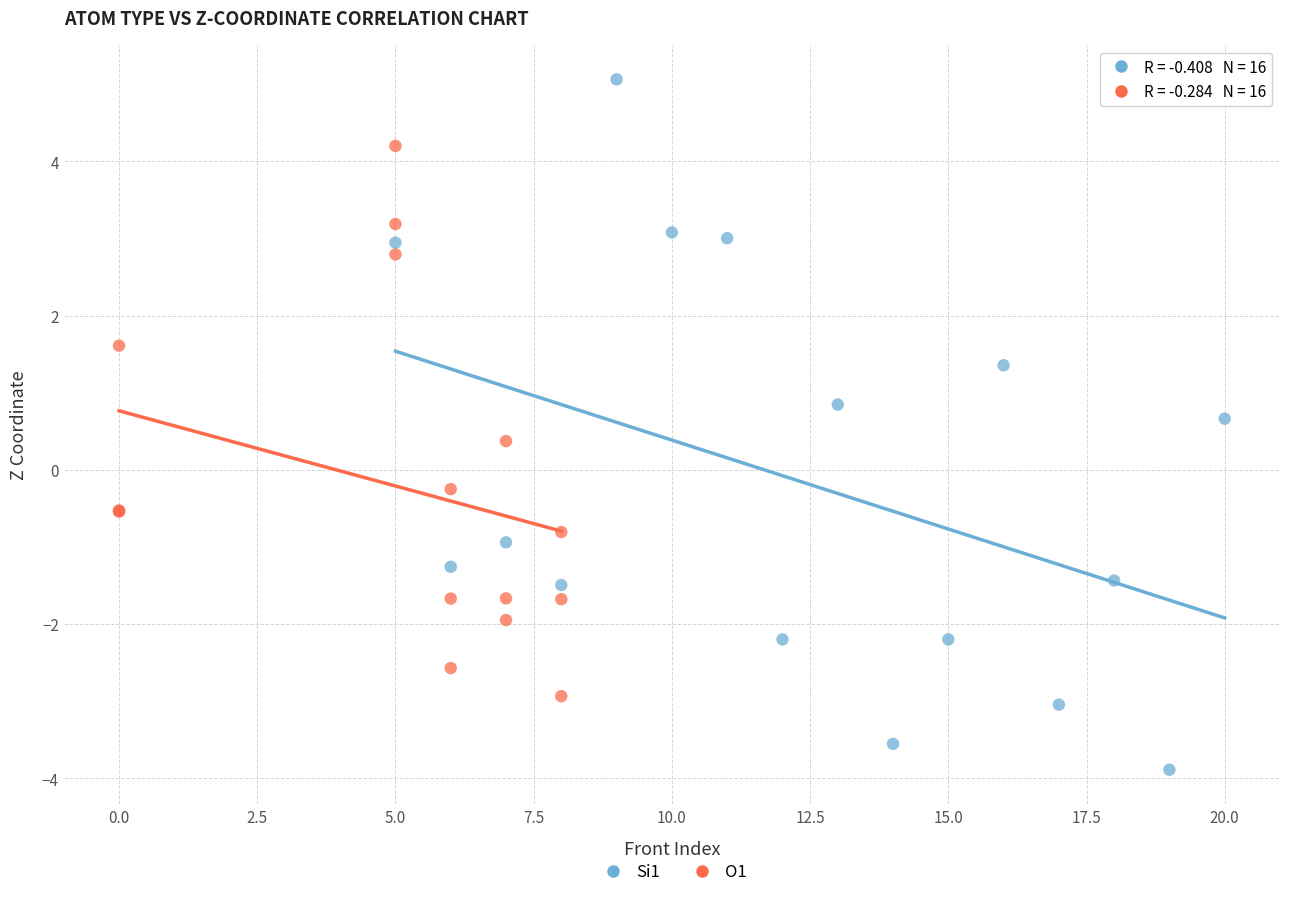

What are all the series names shown in the legend?

Si1, O1